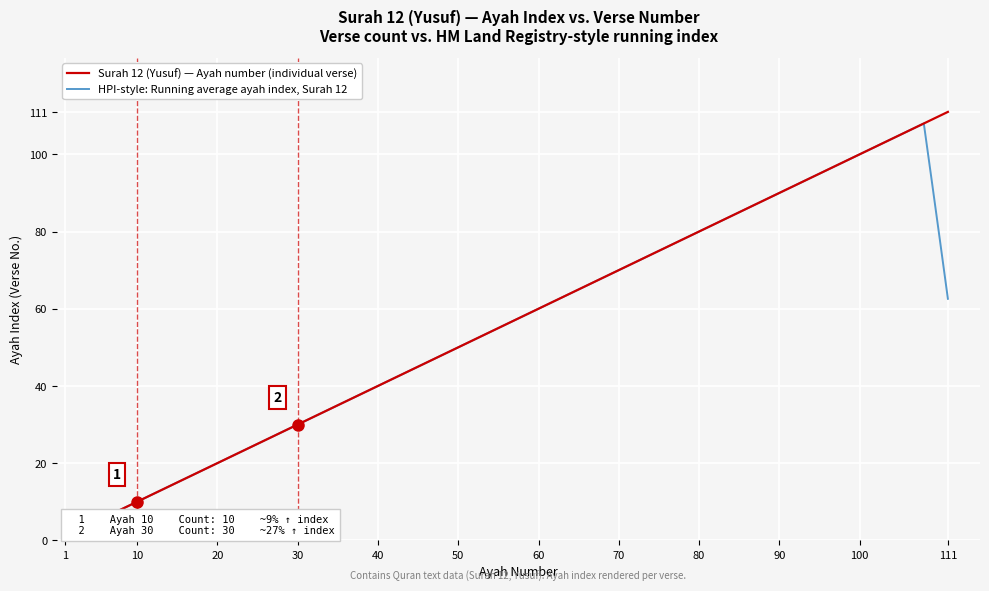

What is the maximum value shown in the chart?

111.0